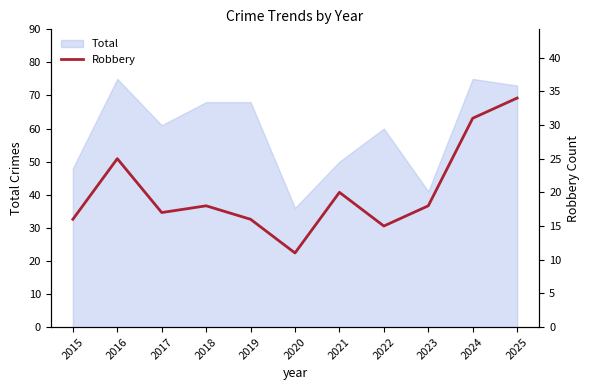

True or false: Total has a value of 41 at 2023.

True